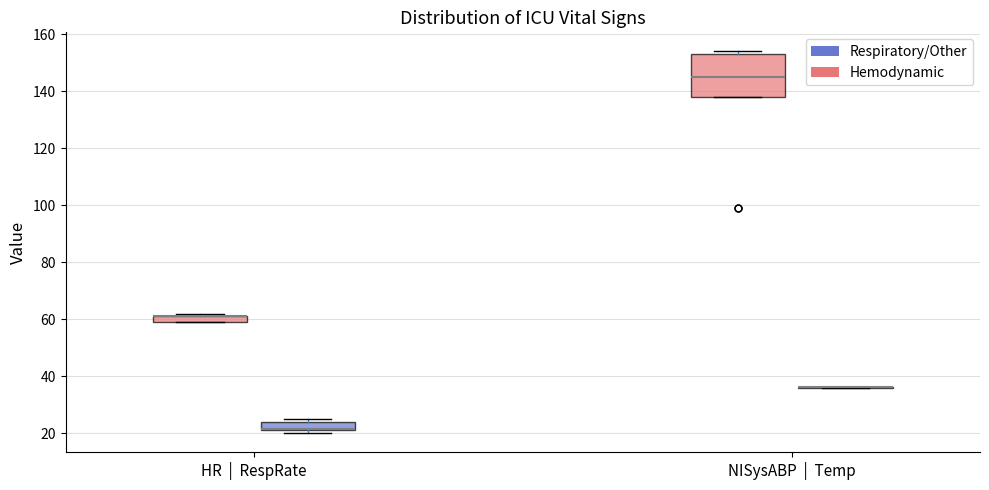

Which box is the tallest, from its lower edge to its upper edge?

NISysABP | Temp (Hemodynamic)